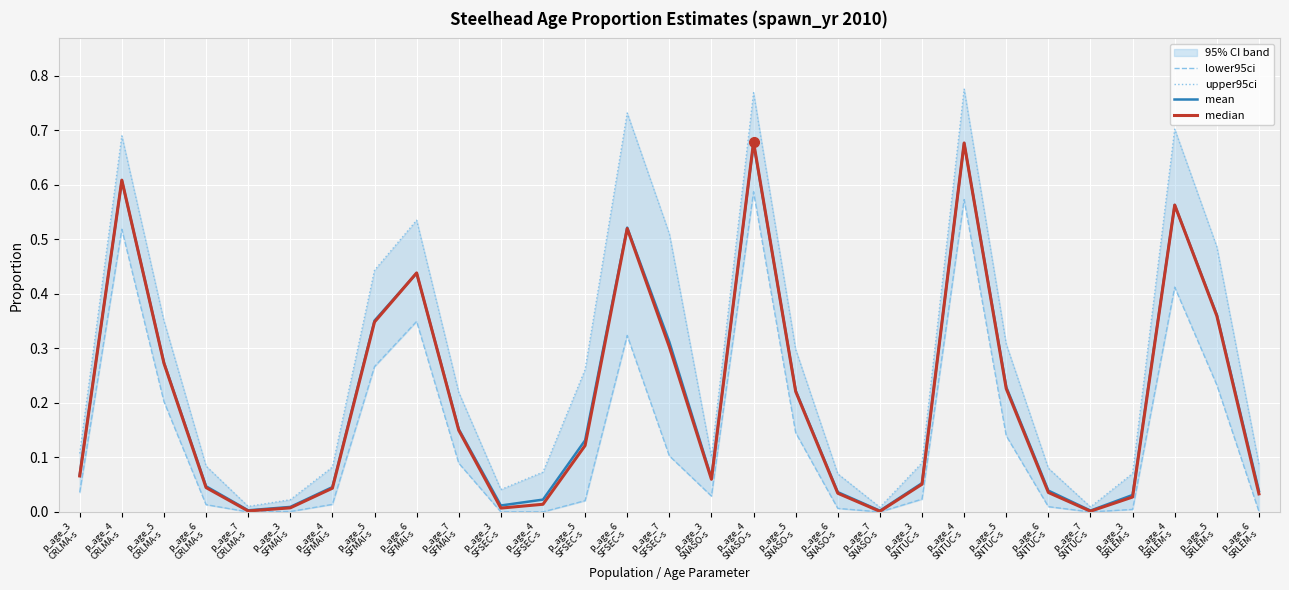

What is the label of the 13th point from the left?

p_age_5
SFSEC-s